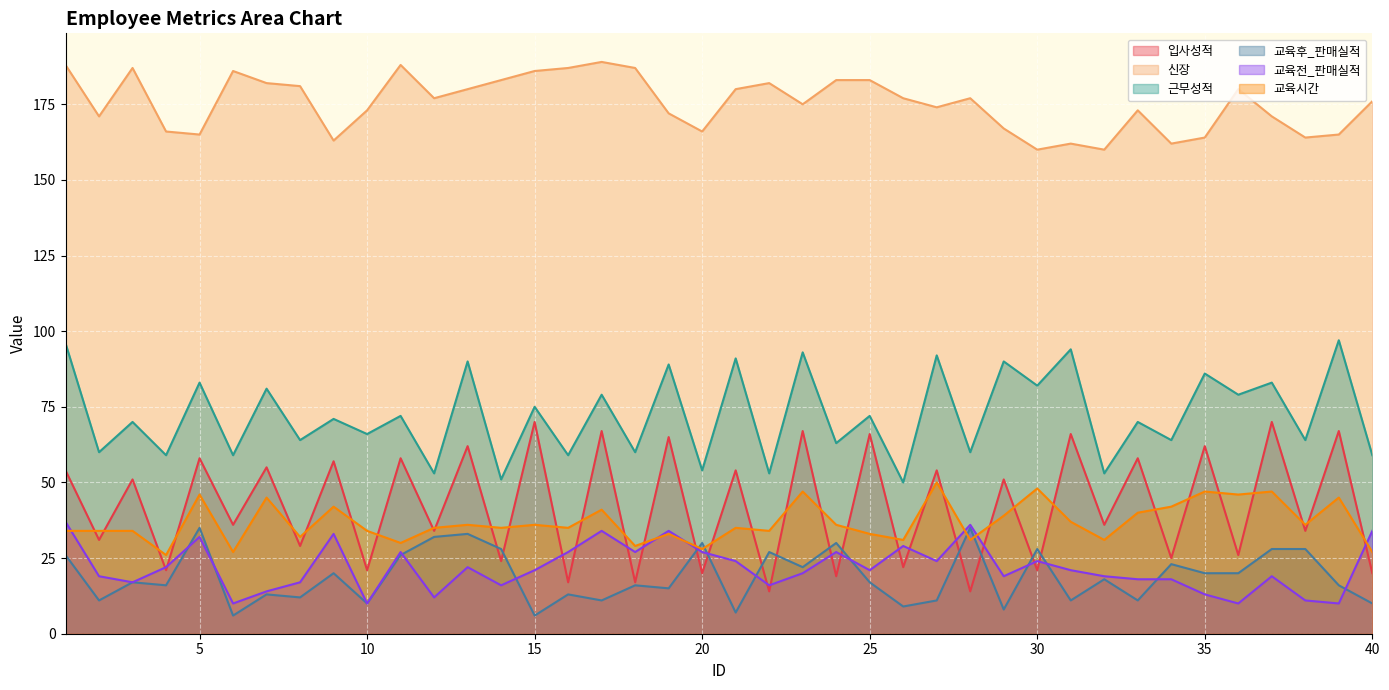

At 34, list the series in order from smallest to largest.

교육전_판매실적, 교육후_판매실적, 입사성적, 교육시간, 근무성적, 신장